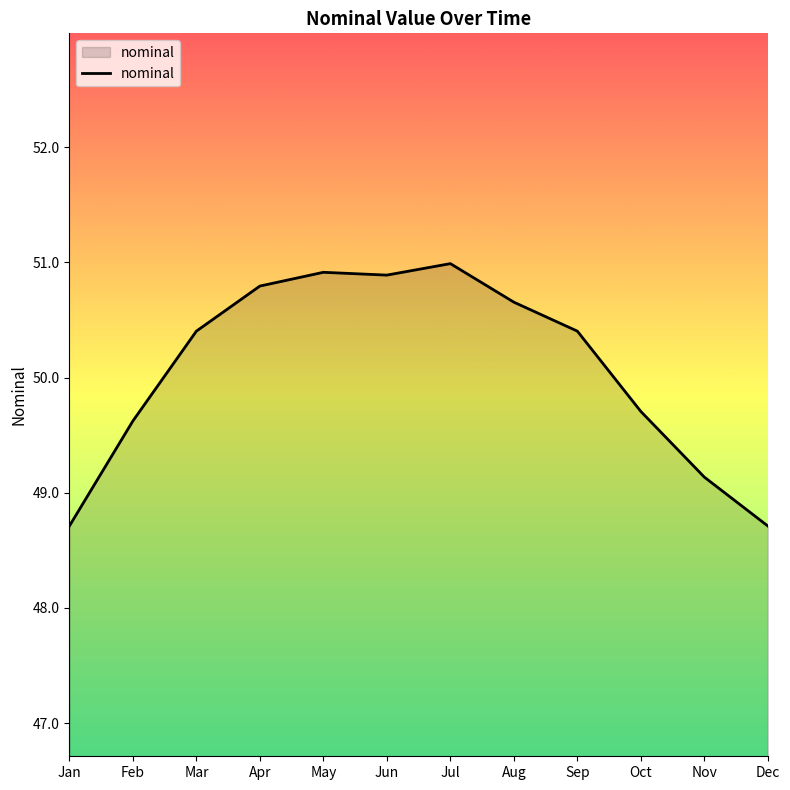

Which label corresponds to the largest value in the chart?

Jul